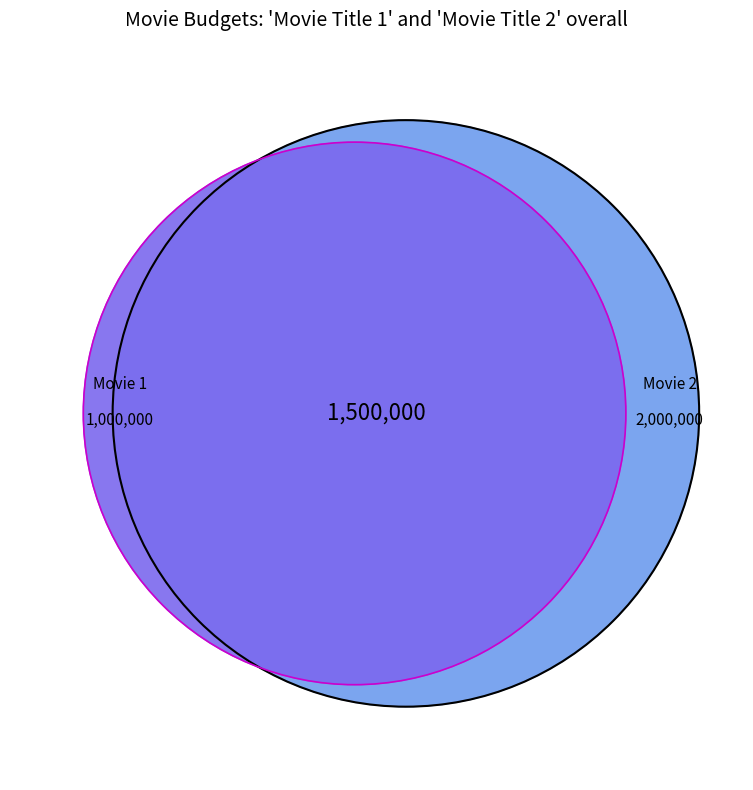

To the nearest percent, what is the average slice percentage?

50%